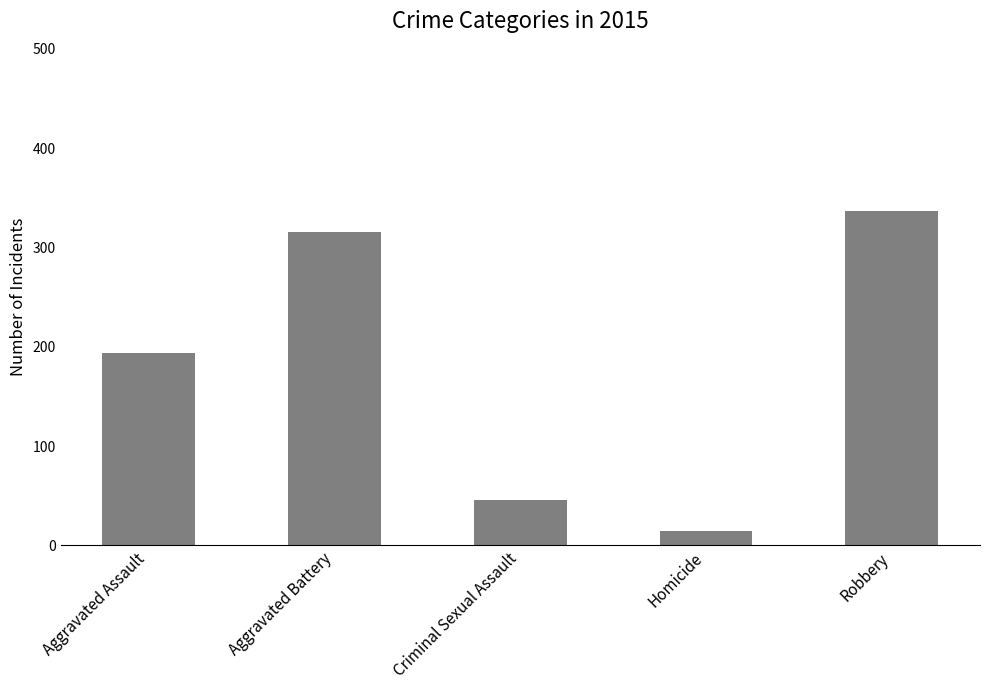

Between Aggravated Battery and Robbery, which is larger?

Robbery